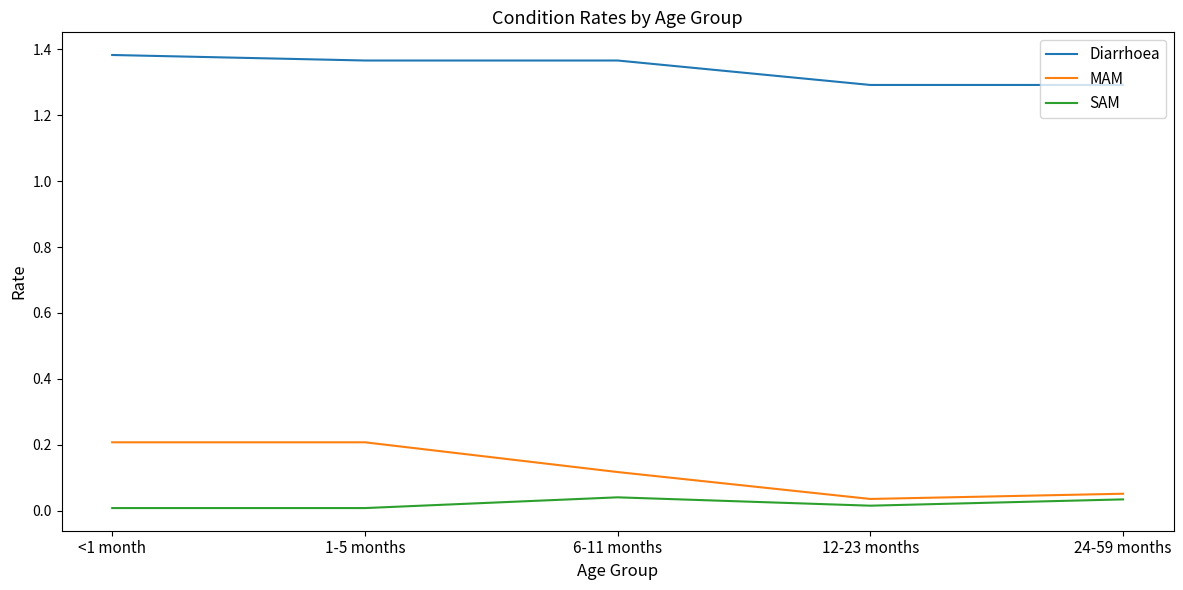

How many lines are shown in the chart?

3